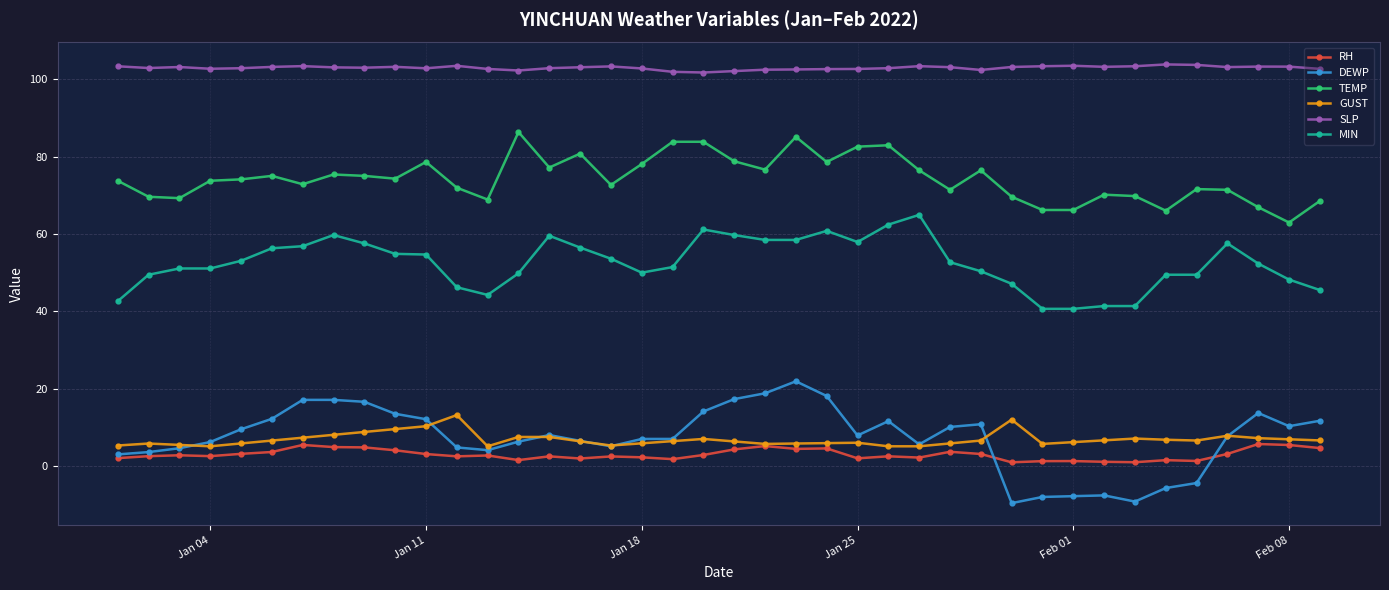

What is the value of the GUST point at the 11th from the left?

10.3